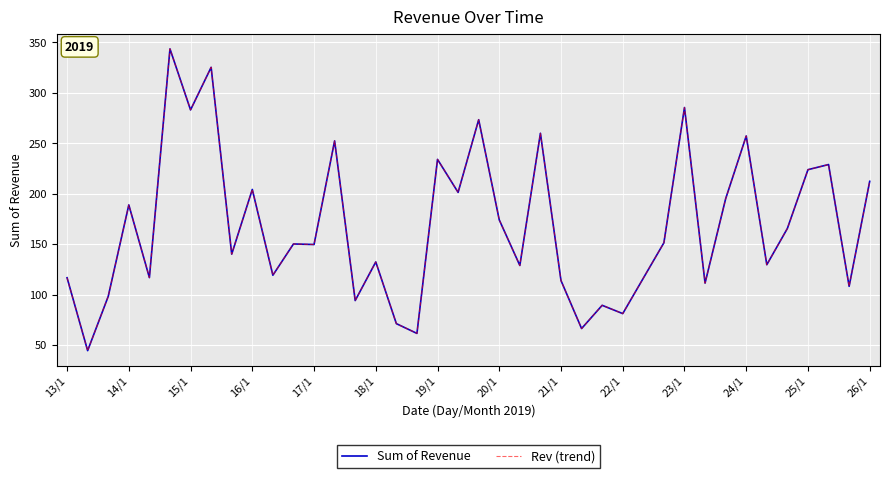

At which category does Rev (trend) reach its first local valley?

14/1